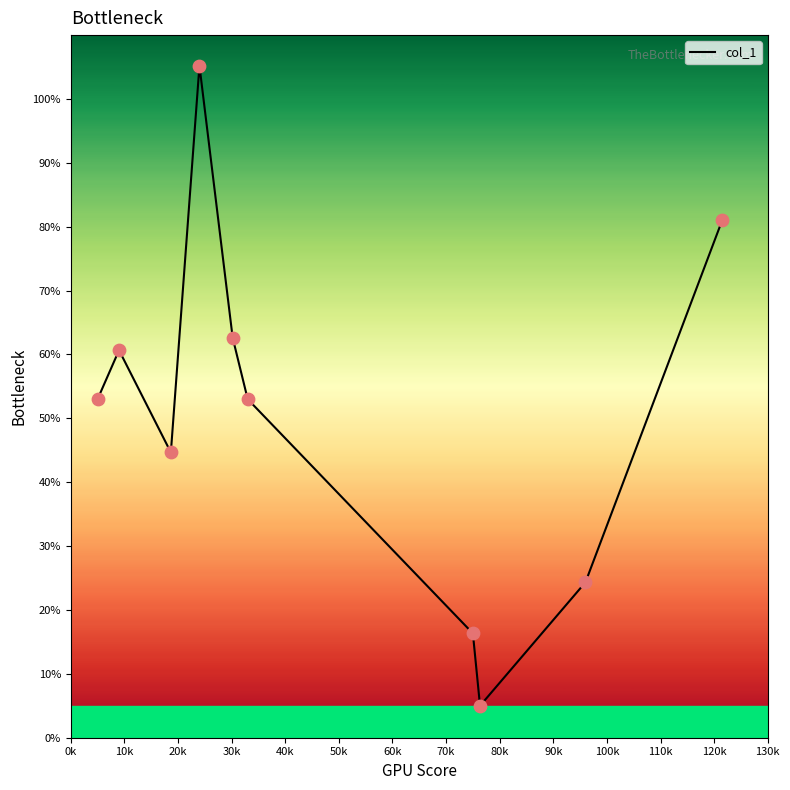

What is the difference between the maximum and minimum values?

100.2